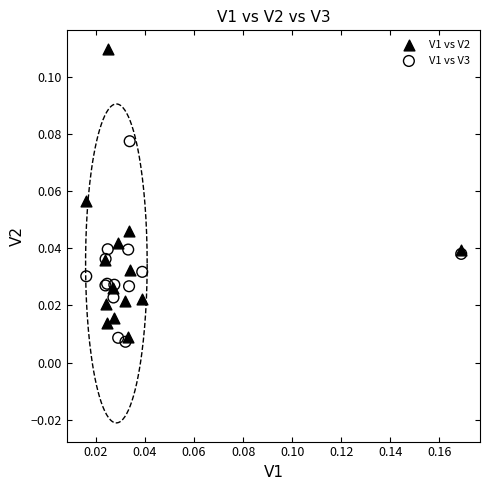

Which series reaches the maximum Y coordinate?

V1 vs V2